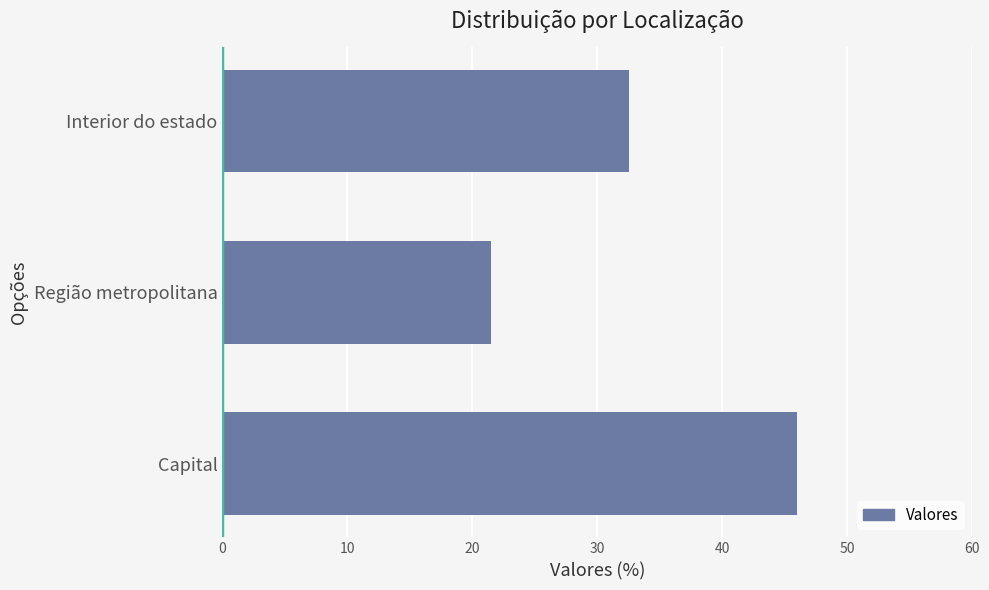

What is the average value?

33.3